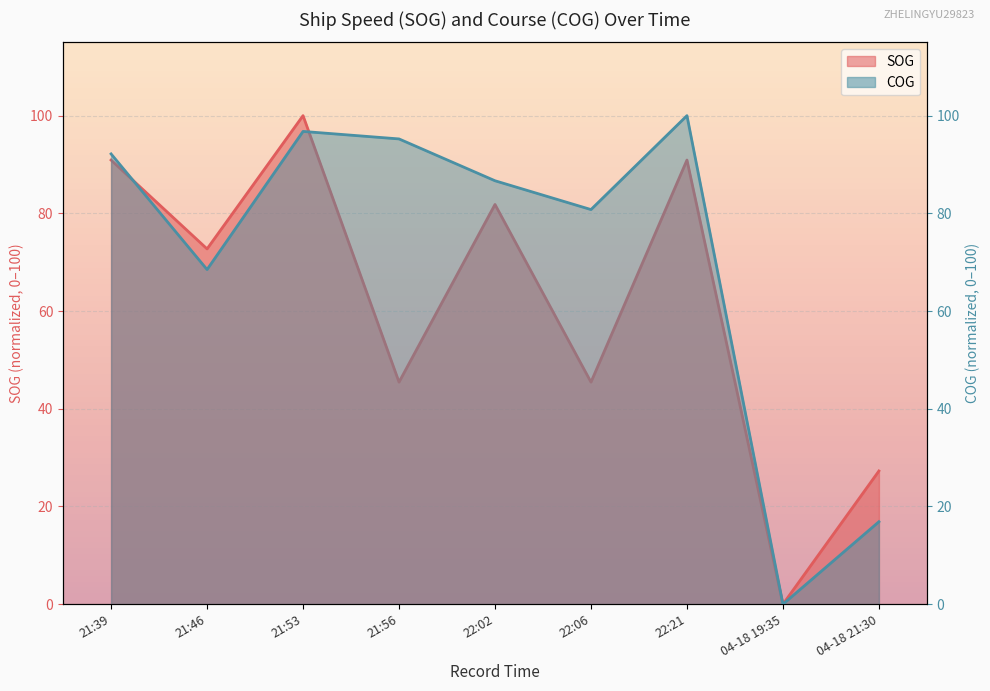

What position from the left is 21:46?

2